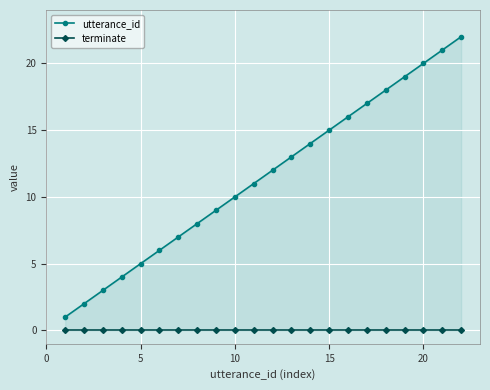

How many values in the utterance_id series are below 12?

11